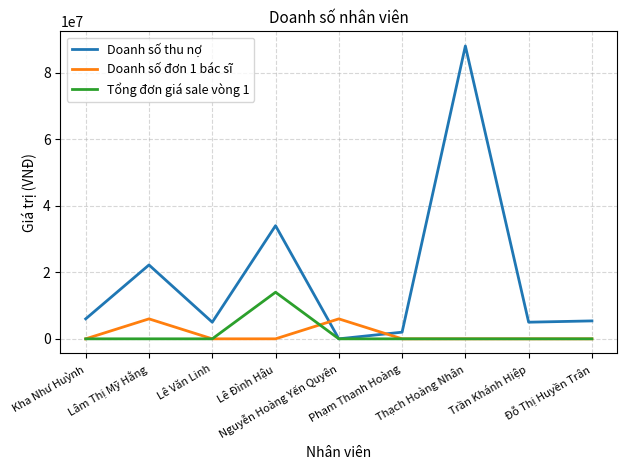

Is the value of Tổng đơn giá sale vòng 1 at Lê Văn Linh greater than the value of Doanh số thu nợ at Phạm Thanh Hoàng?

No